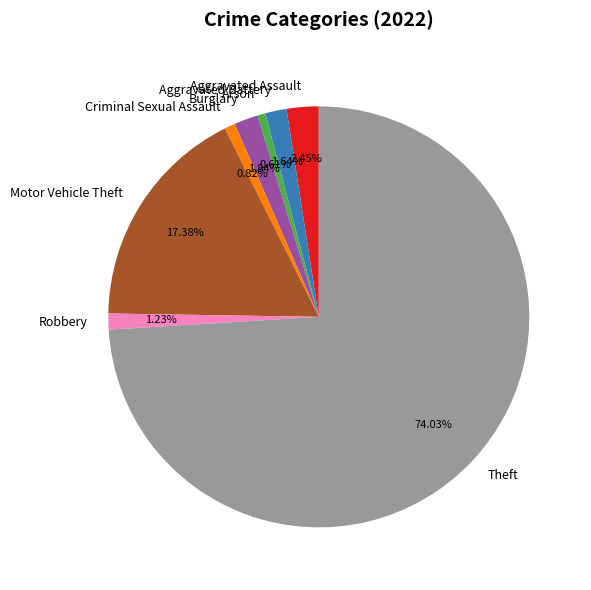

To the nearest percent, what percentage of the pie is Burglary?

2%